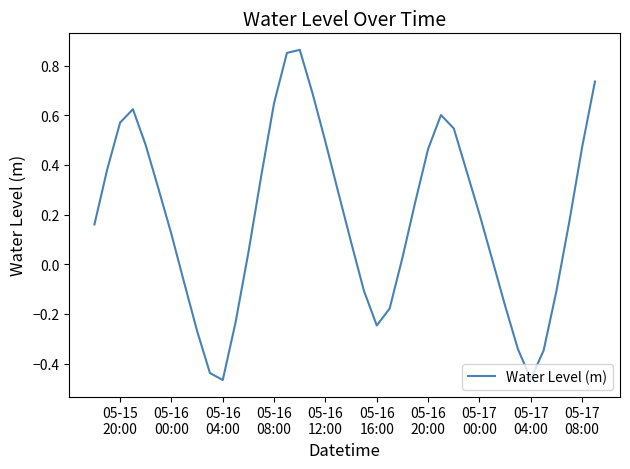

How many lines are shown in the chart?

1